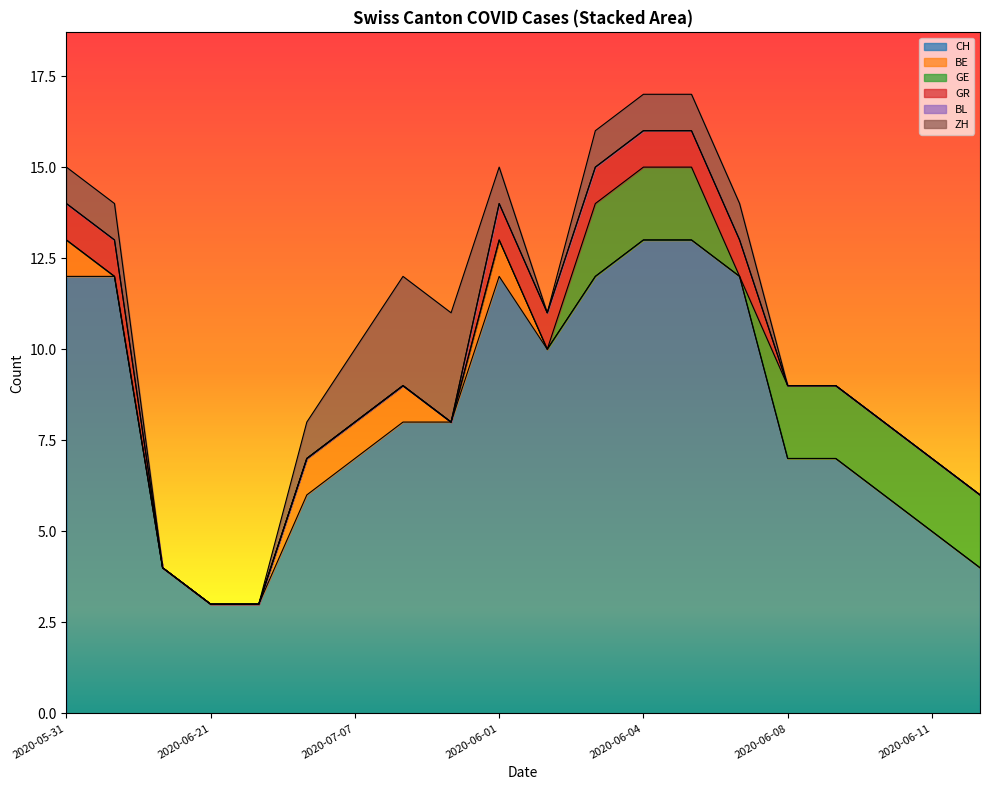

What is the value of the CH point at the 10th from the left?

12